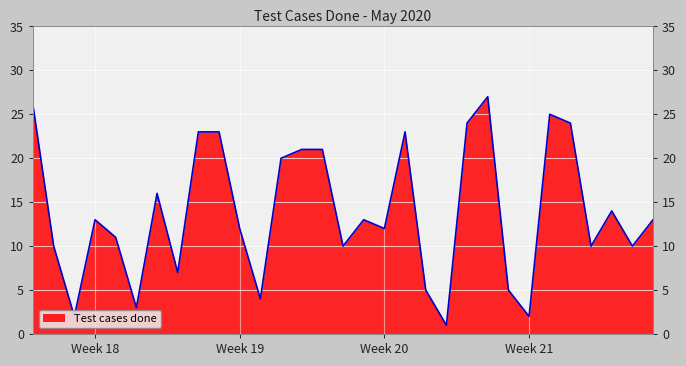

What is the difference between the maximum and minimum values?

26